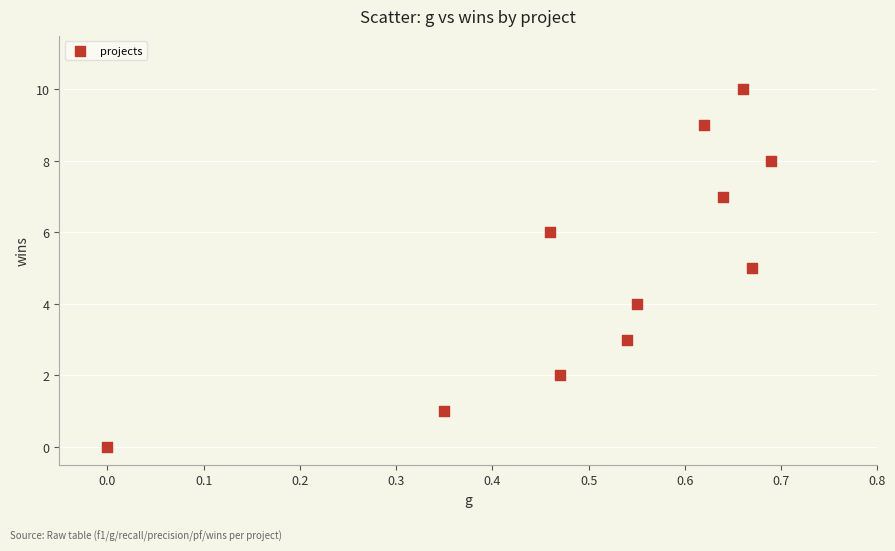

What is the average Y value?

5